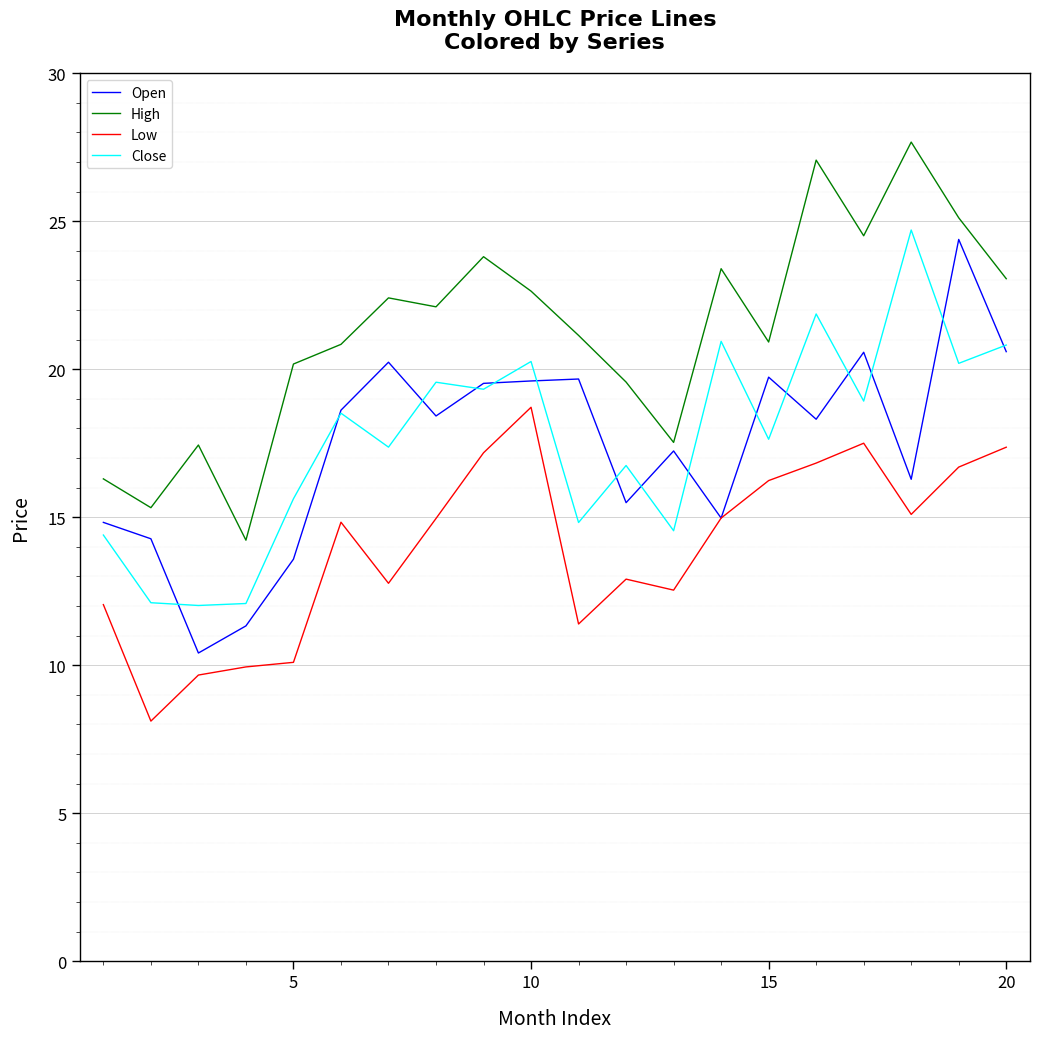

What is the highest value of the Close series?

24.7